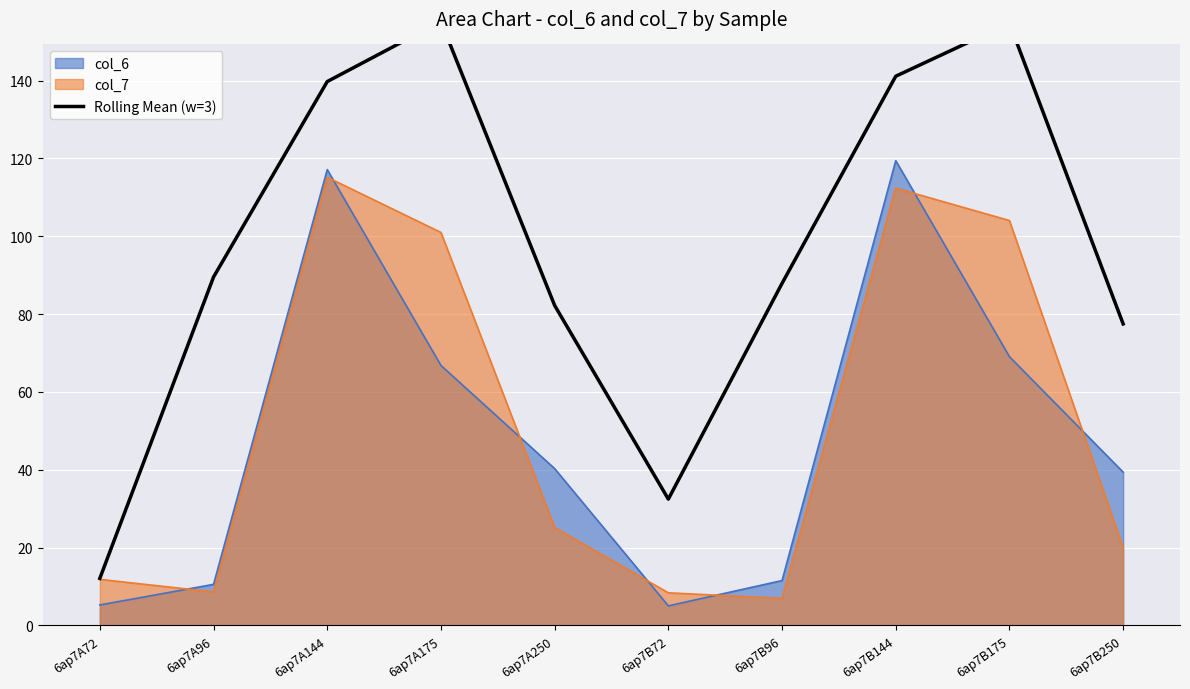

True or false: the data shows 214.8 at 6ap7A175.

False